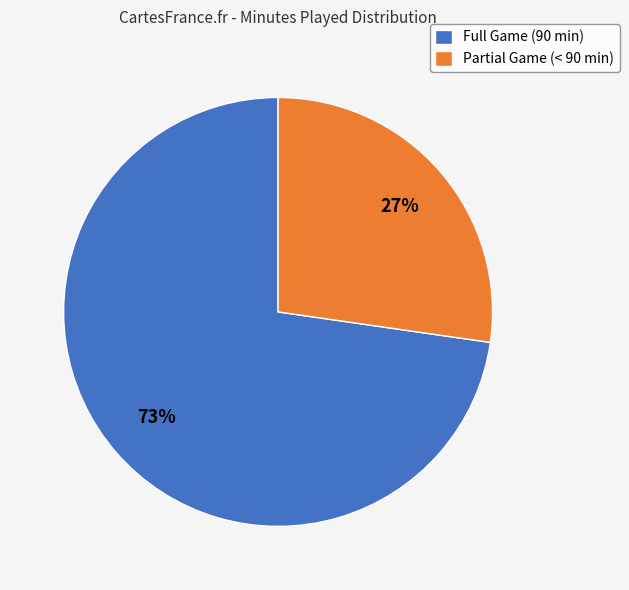

Is the sum of Partial Game (< 90 min) and Full Game (90 min) greater than half?

Yes